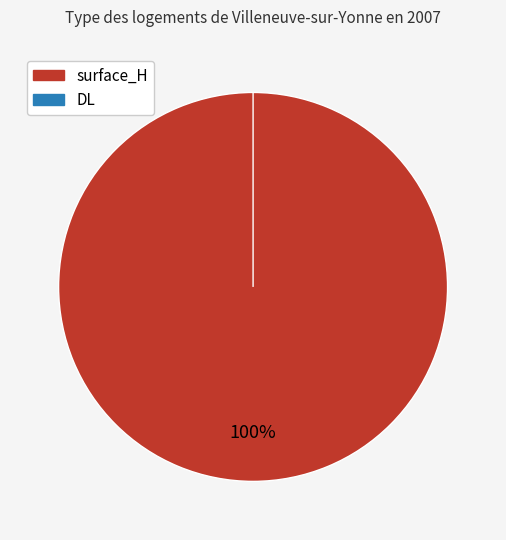

Which has a higher value, surface_H or DL?

surface_H